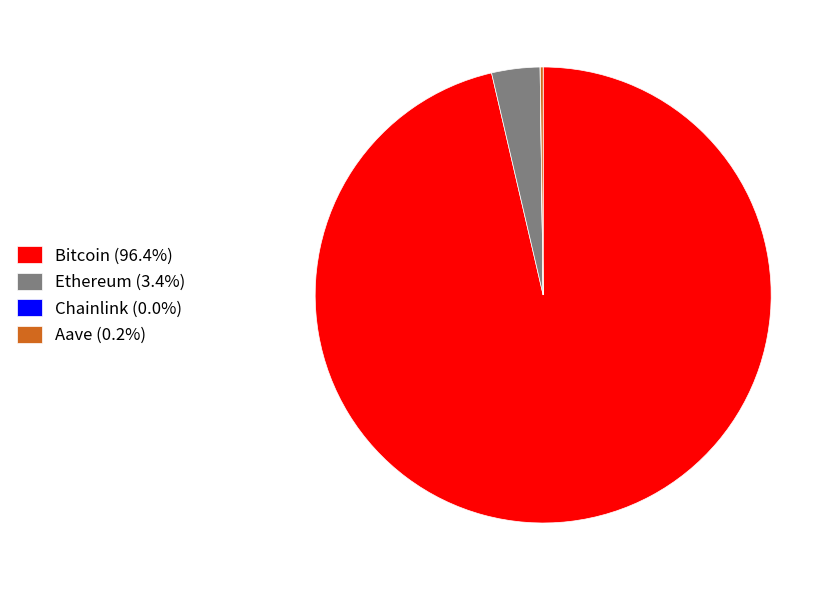

Is there a majority slice in this chart?

Yes